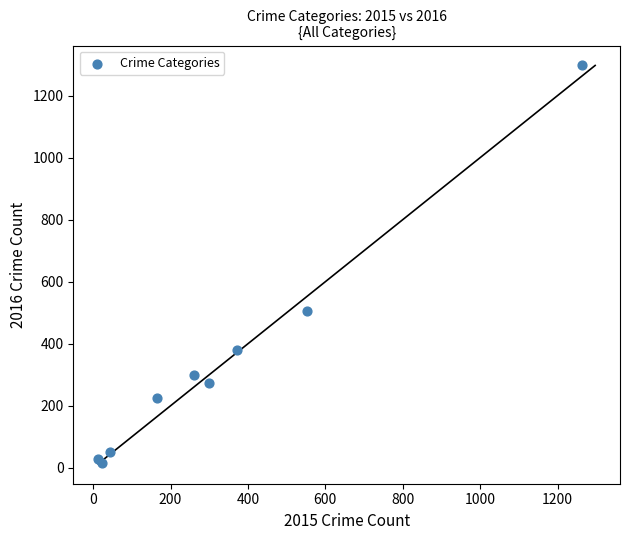

What Y value in the scatter plot is closest to 655?

505